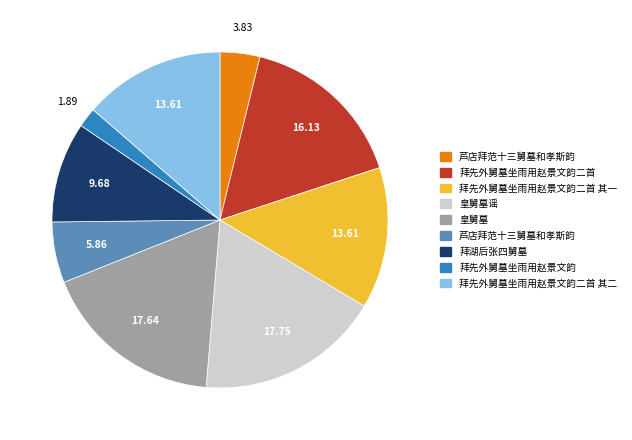

Is there a majority slice in this chart?

No